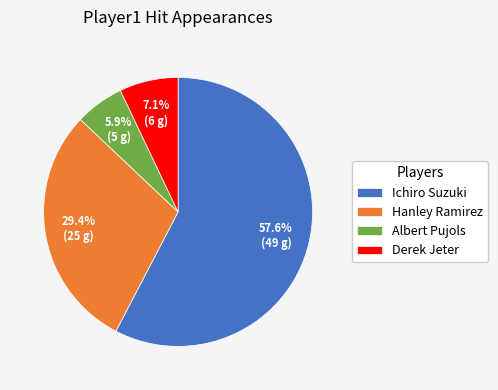

How much of the chart is everything except Ichiro Suzuki?

42.4%